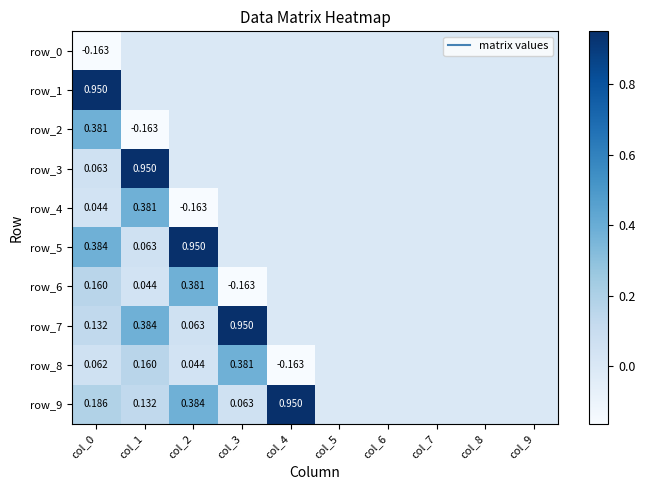

Is the value of row_6 at col_6 greater than the value of row_0 at col_1?

No